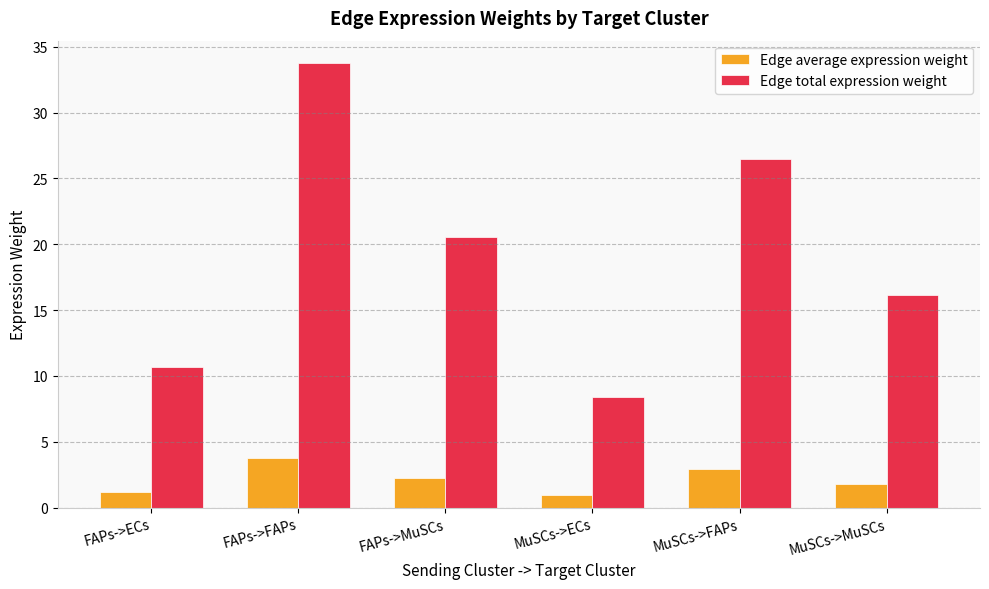

What is the label of the 4th bar from the left?

MuSCs->ECs